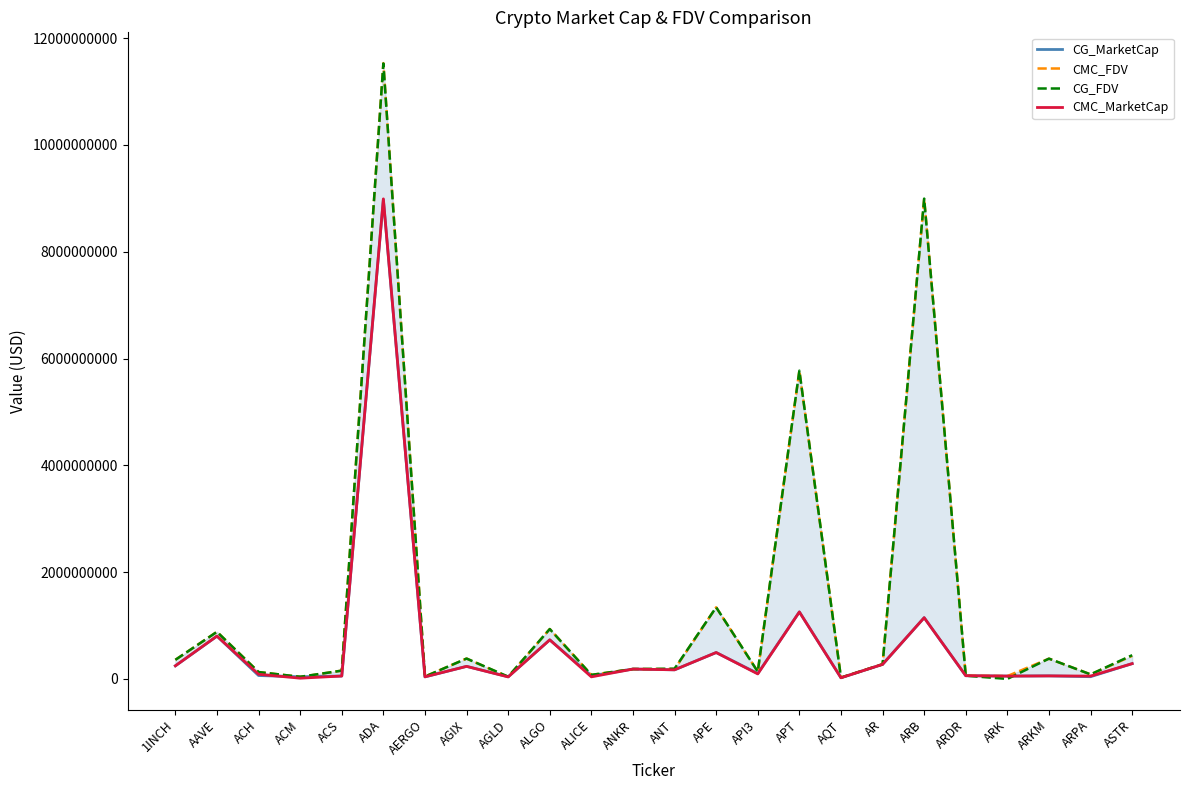

Which category has the lowest value in the CMC_FDV series?

AQT